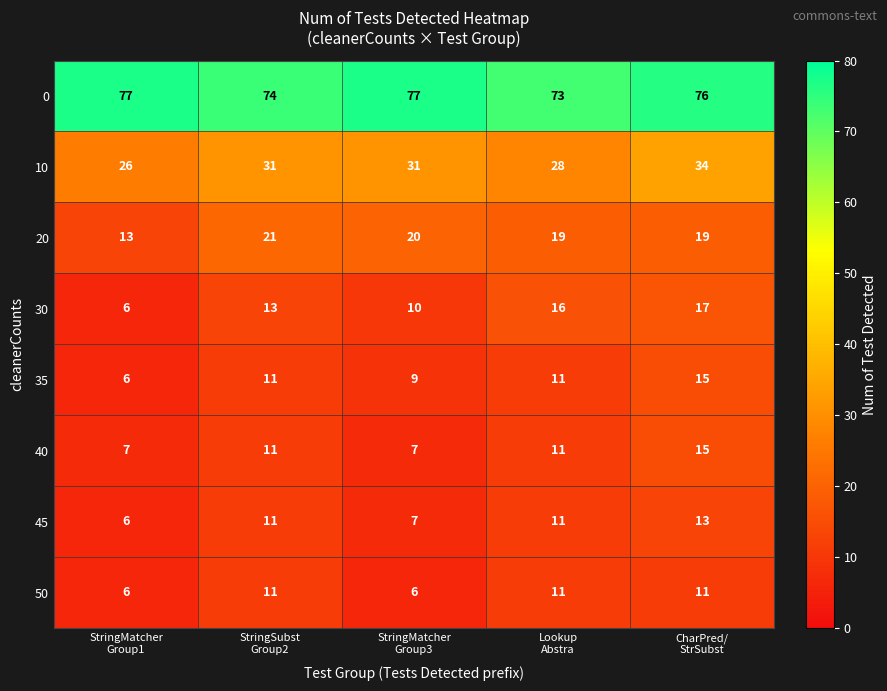

Which series has the largest range (max minus min)?

30